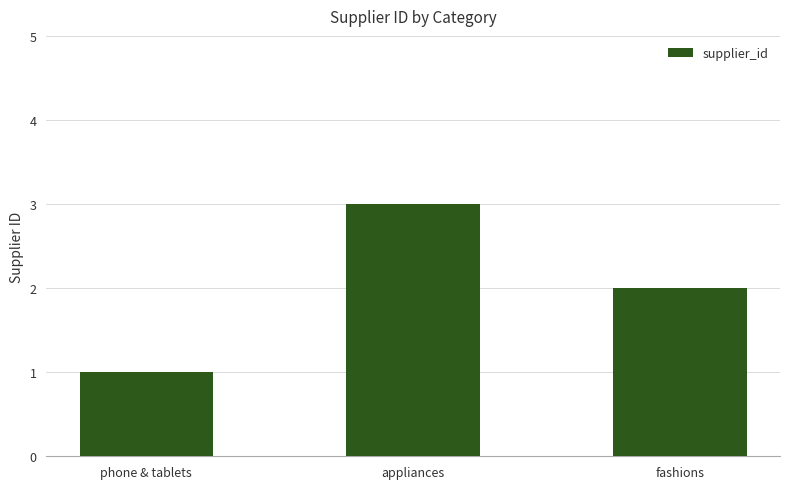

Which has a higher value, phone & tablets or fashions?

fashions